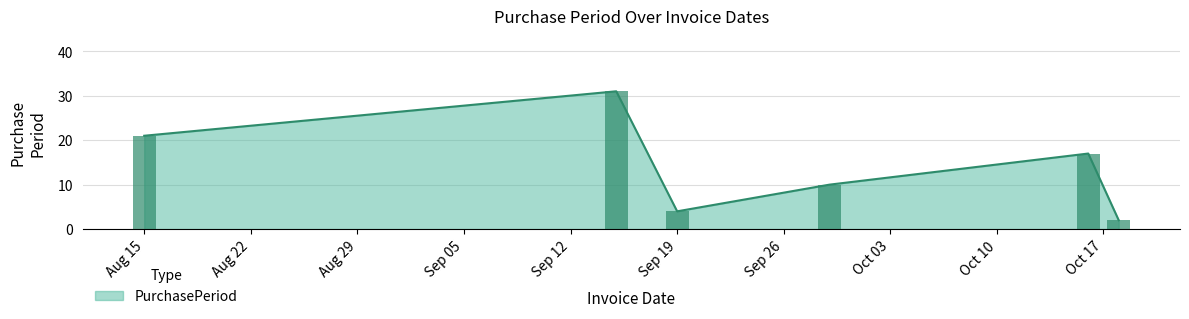

Where is the data nearest to the value 16?

2017-10-16